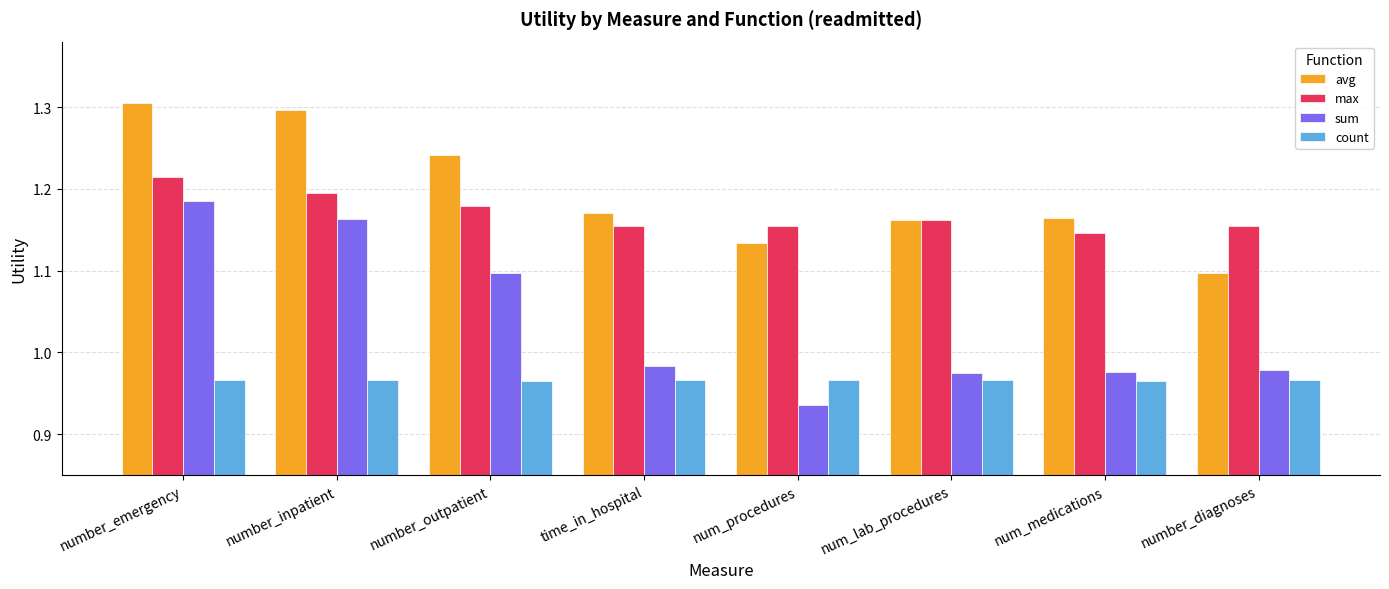

What is the difference between the maximum and minimum values in the max series?

0.1